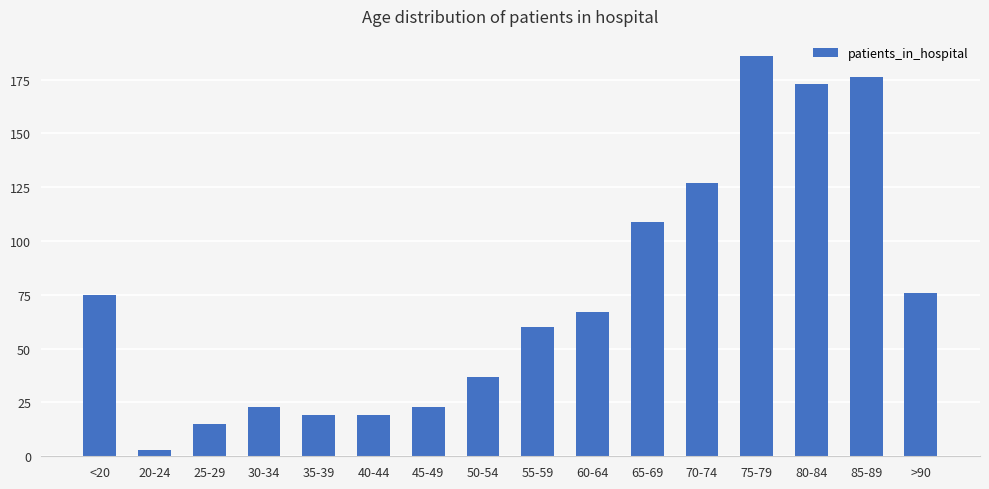

What is the change in value from <20 to 35-39?

-56